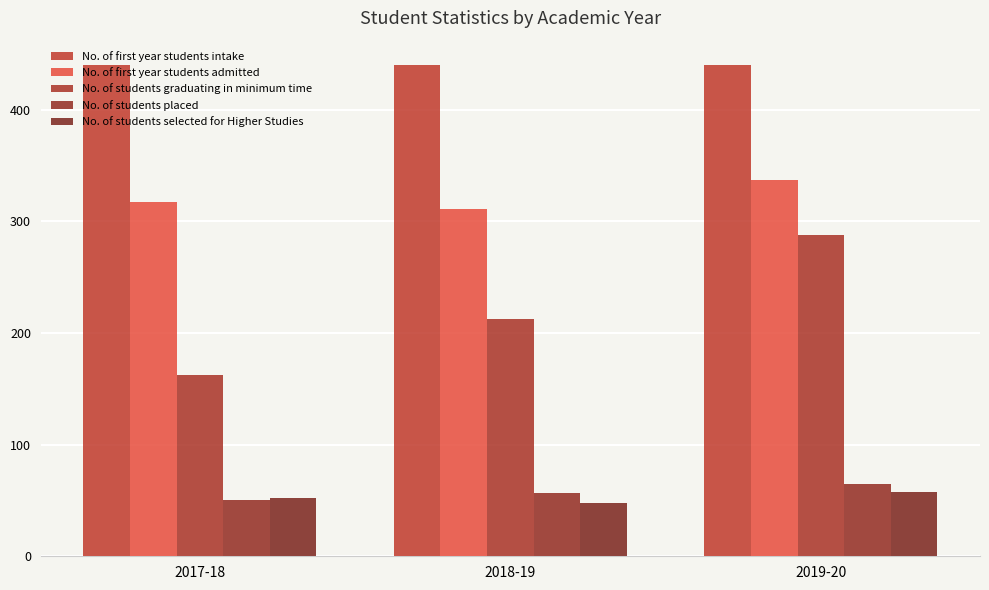

Is it true that No. of students placed equals 57 at 2018-19?

True